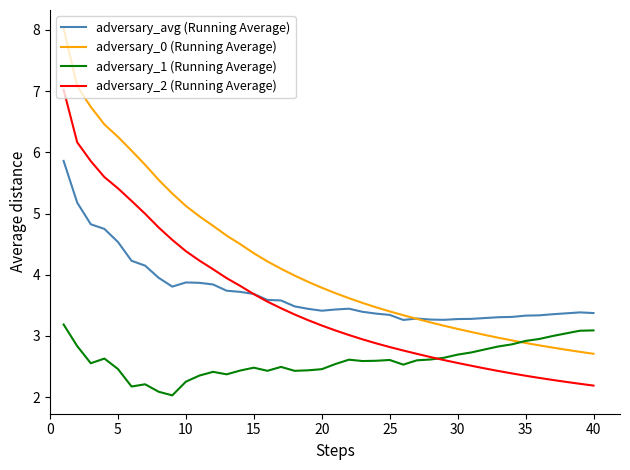

What is the sum of all adversary_2 (Running Average) values?

142.0